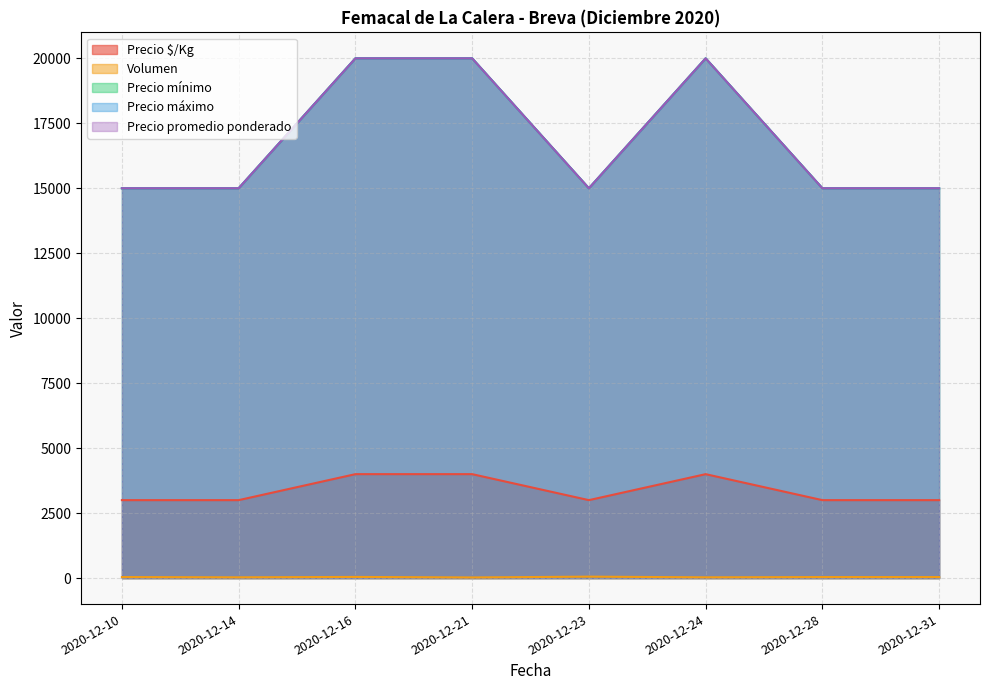

Rank the categories by Precio mínimo value from lowest to highest.

2020-12-10, 2020-12-14, 2020-12-23, 2020-12-28, 2020-12-31, 2020-12-16, 2020-12-21, 2020-12-24